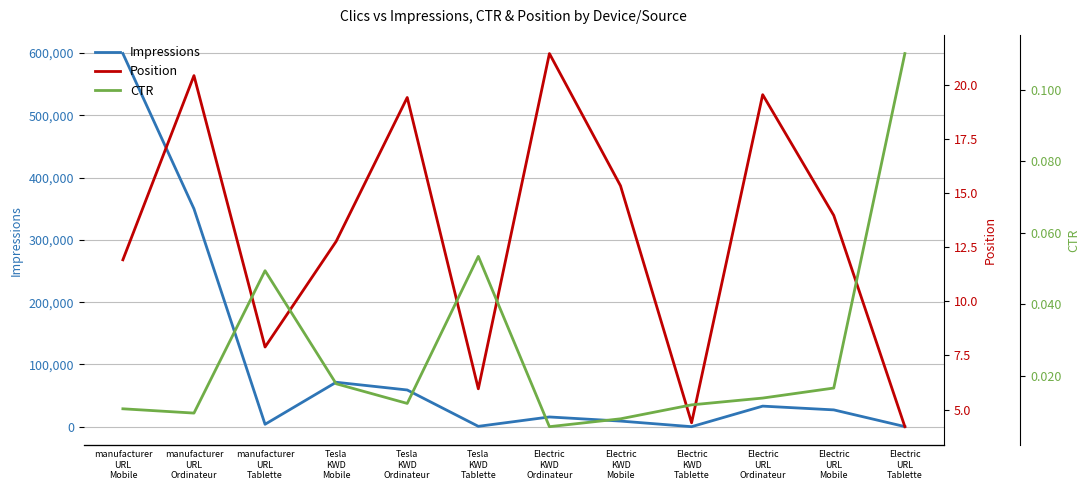

The value of Position at Tesla
KWD
Ordinateur is 19.4. True or false?

True